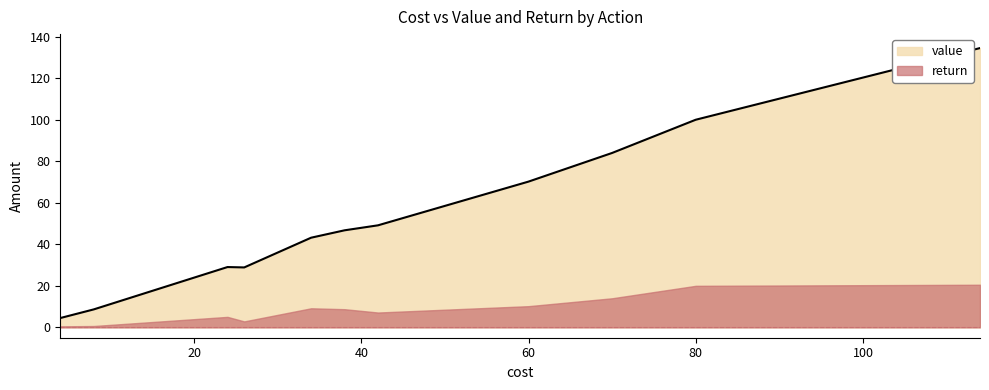

How many values in the return series exceed 8?

6